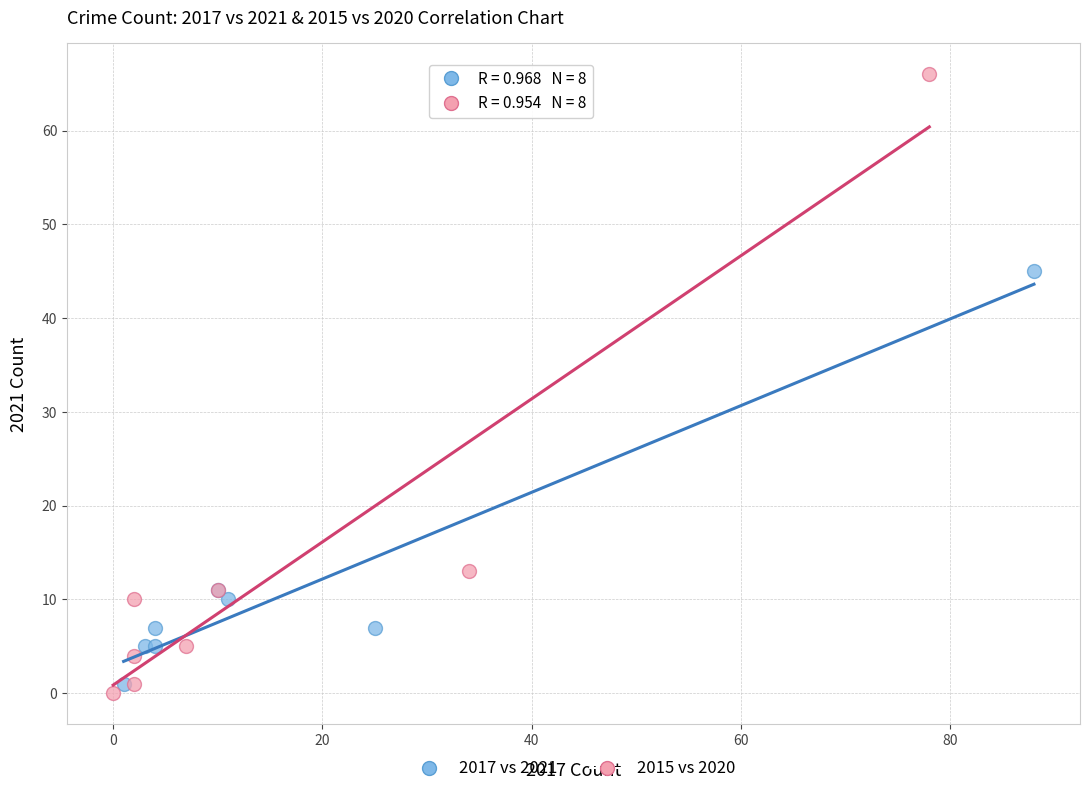

Which series has the widest spread of Y values?

2015 vs 2020